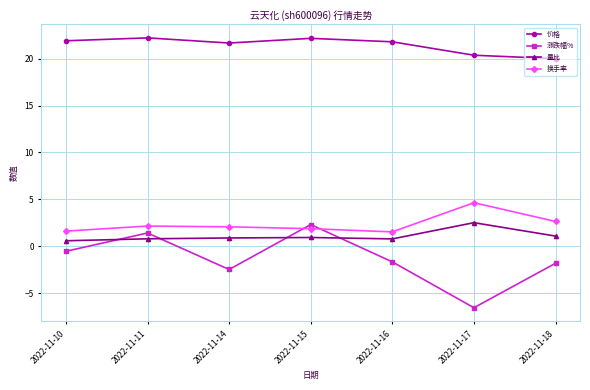

What value does the 量比 series have at 2022-11-15?

0.9